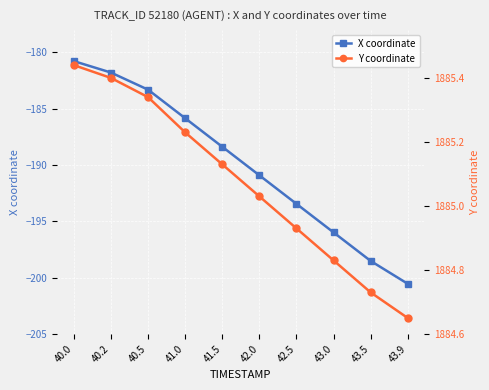

At how many categories does at least one series exceed 136?

10